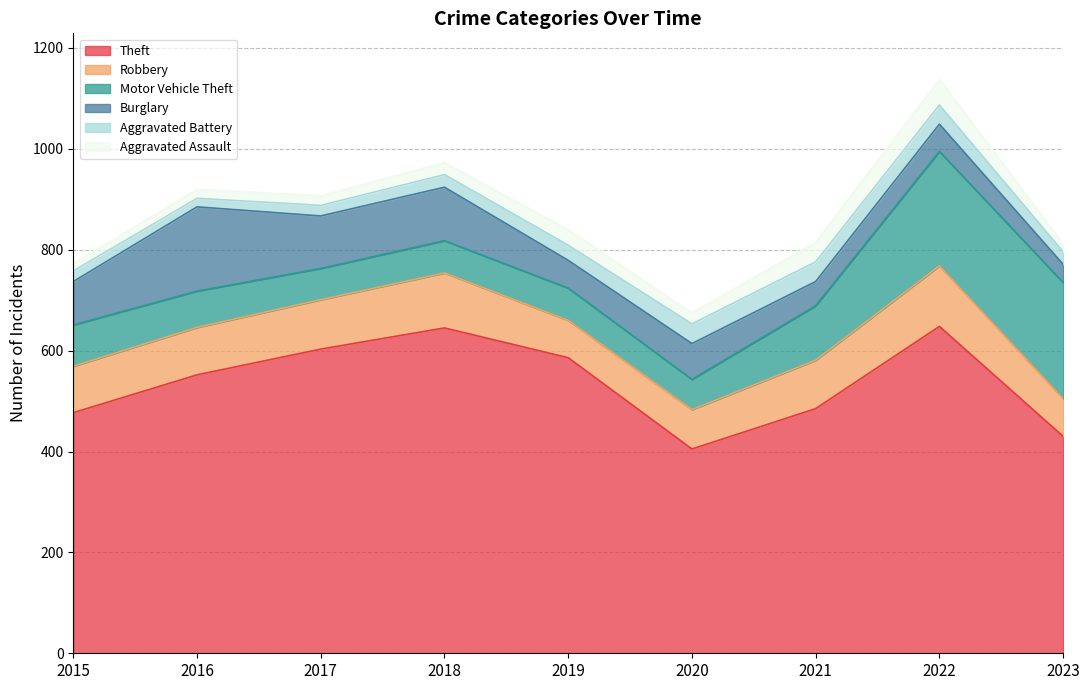

The Theft series shows 181 at 2022. True or false?

False